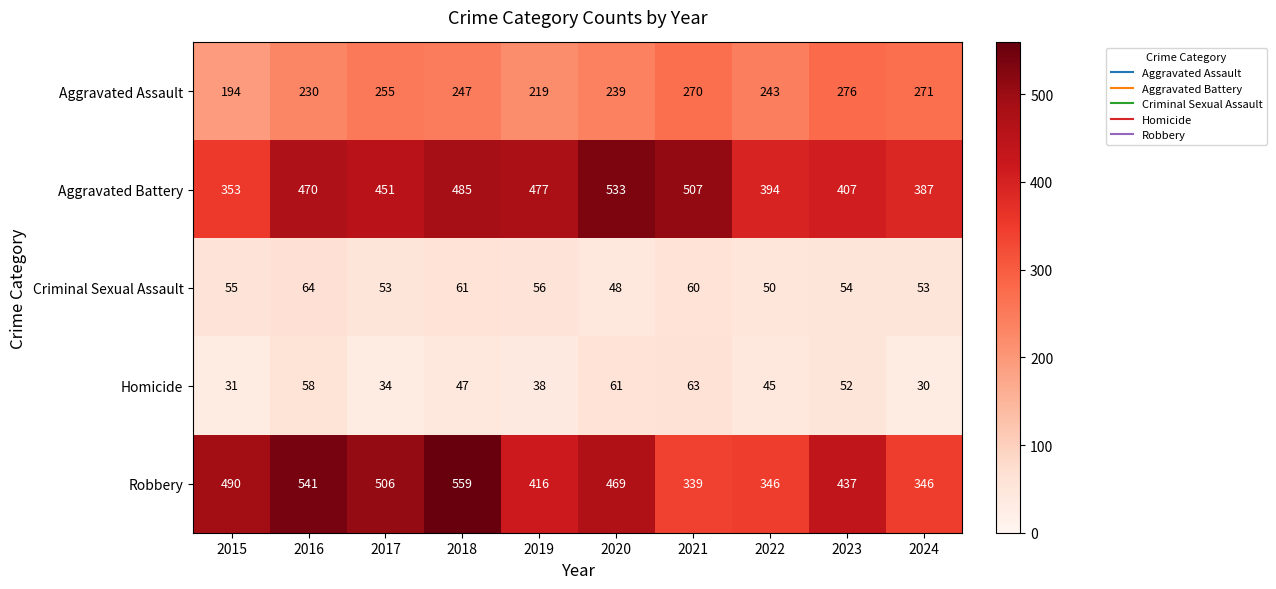

What is the spread (max minus min) of values at 2024?

357